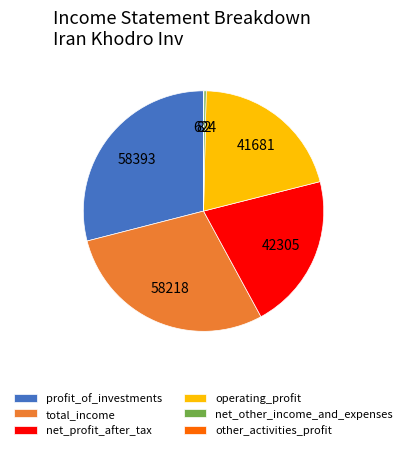

True or false: net_other_income_and_expenses accounts for 0% of the total.

True